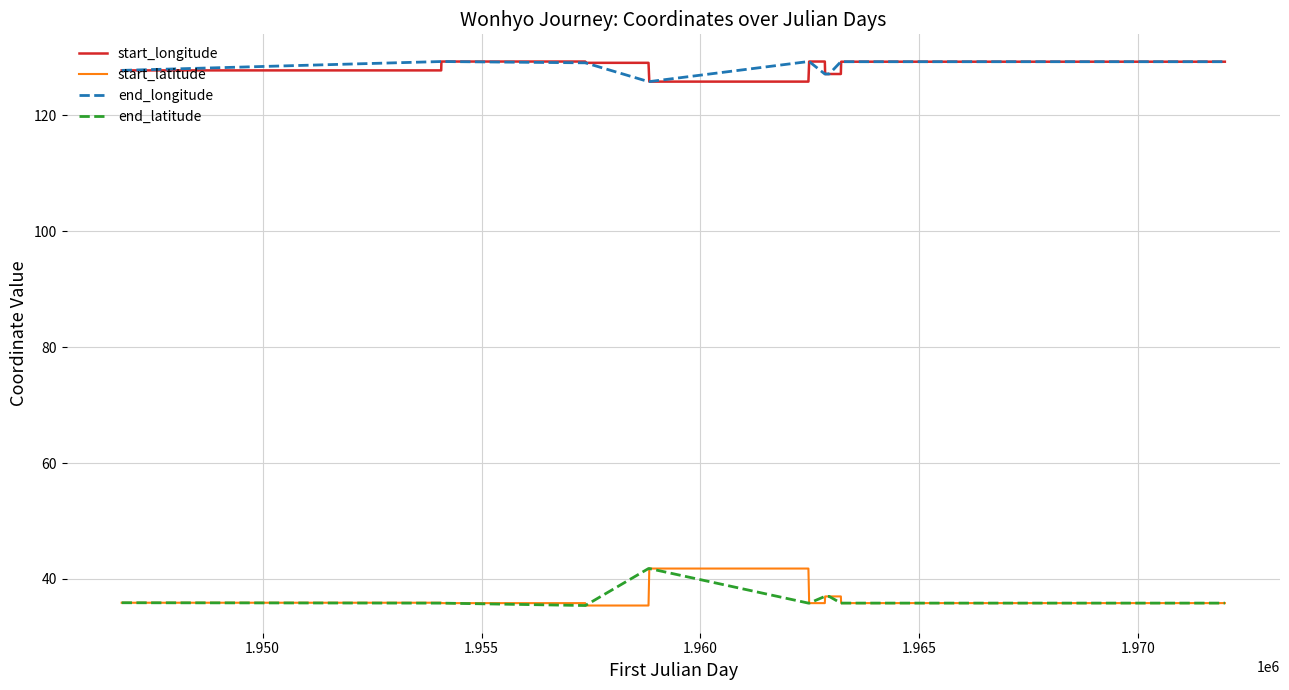

What is the smallest value displayed?

35.4